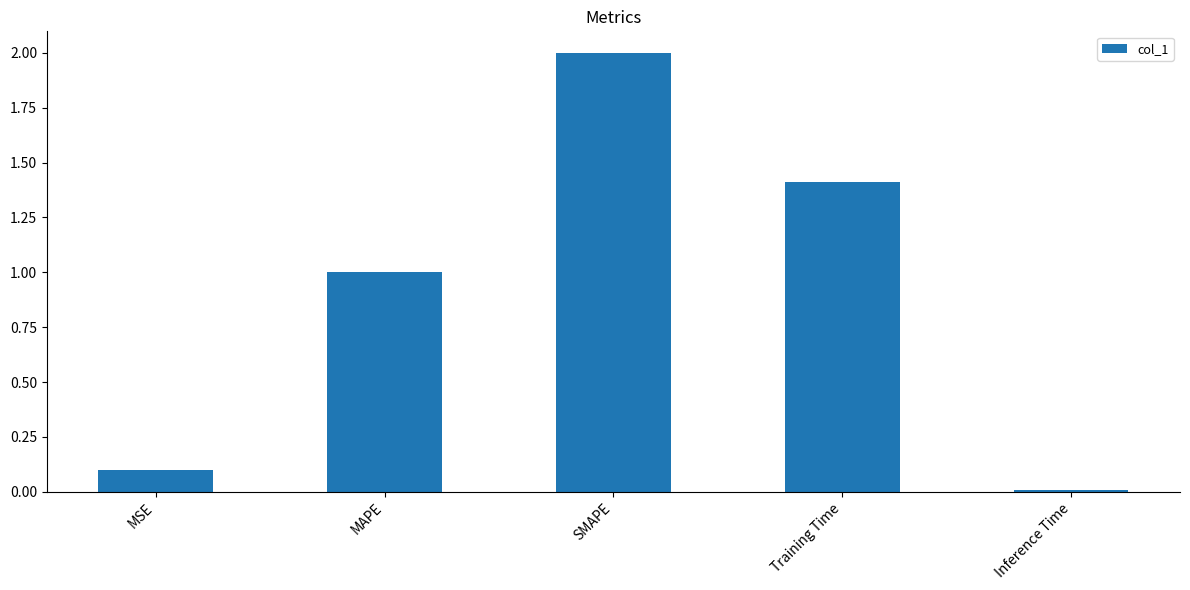

At which category does the chart reach its peak across all series?

SMAPE